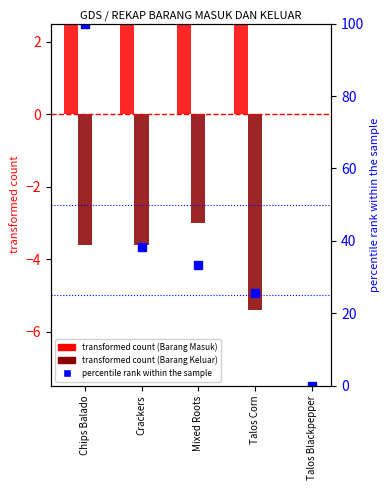

What is the difference between the maximum and minimum values in the Barang Masuk series?

12.6